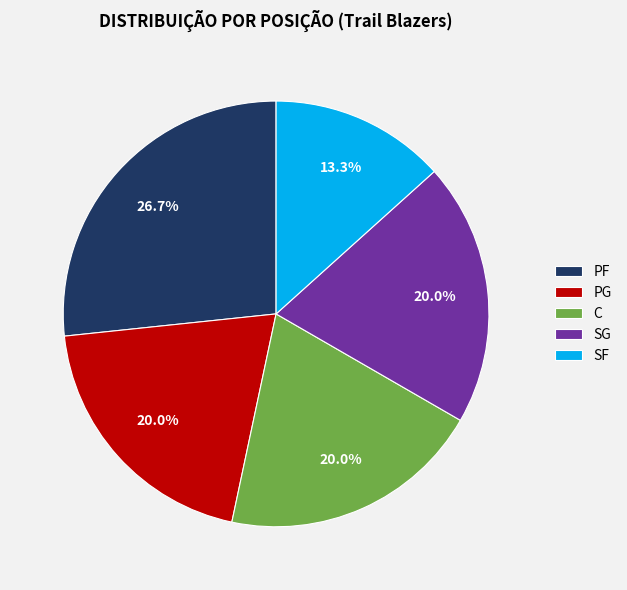

Approximately how many times larger is the value at SG compared to SF?

1.5